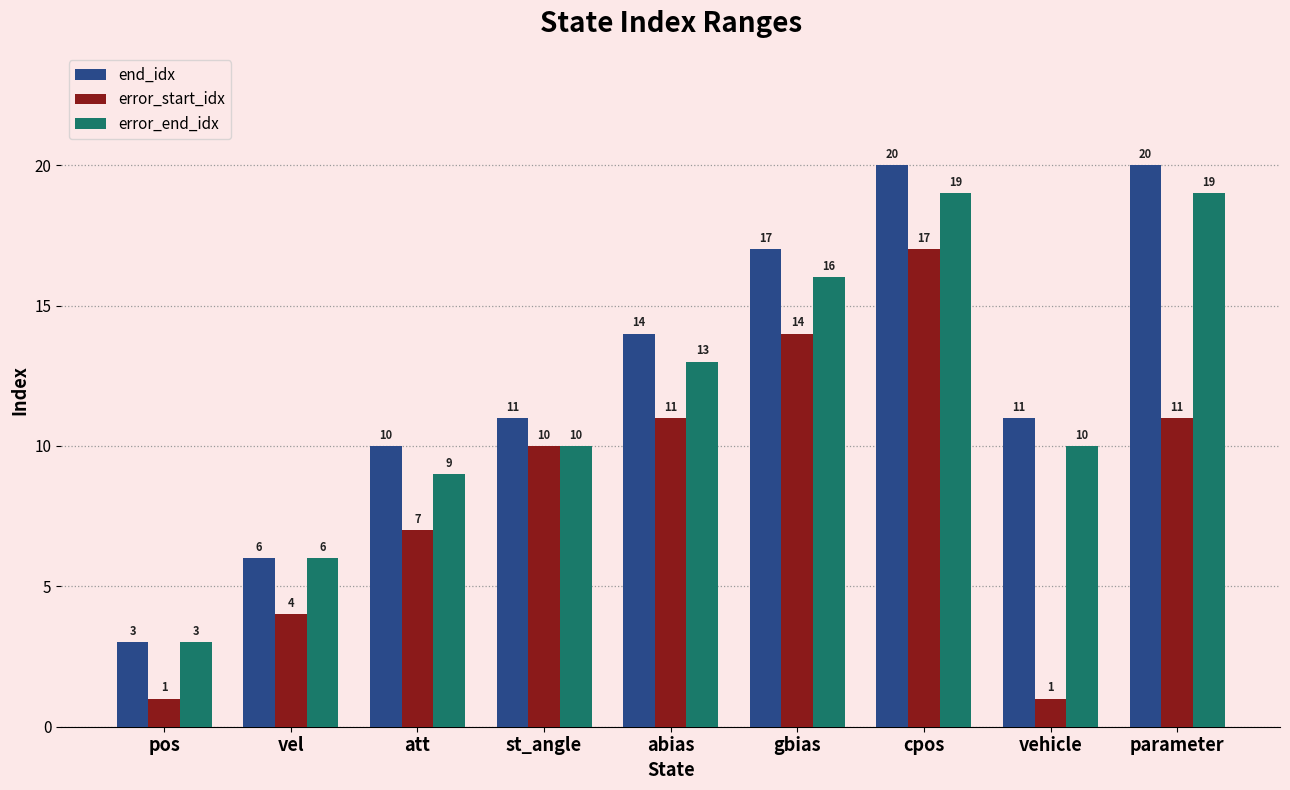

What is the average value of the error_start_idx series?

8